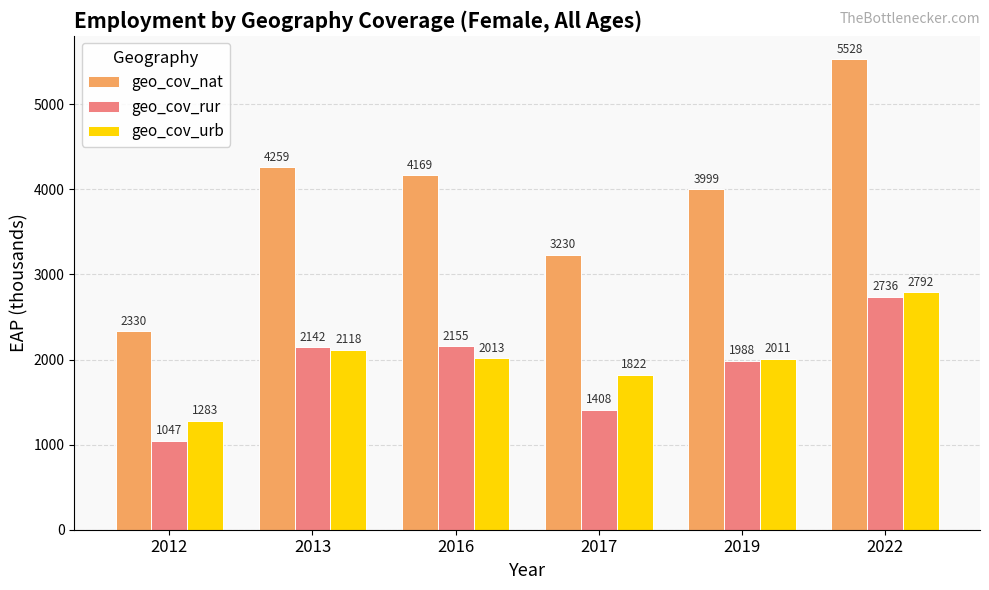

At which label does geo_cov_urb reach its peak?

2022